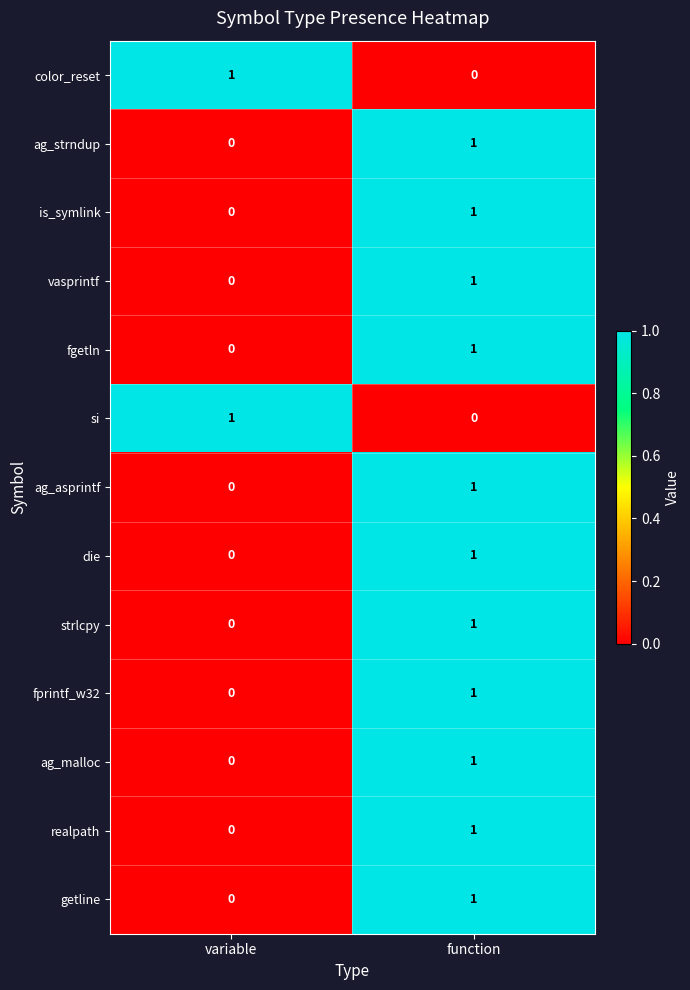

Rank the categories by si value from highest to lowest.

variable, function